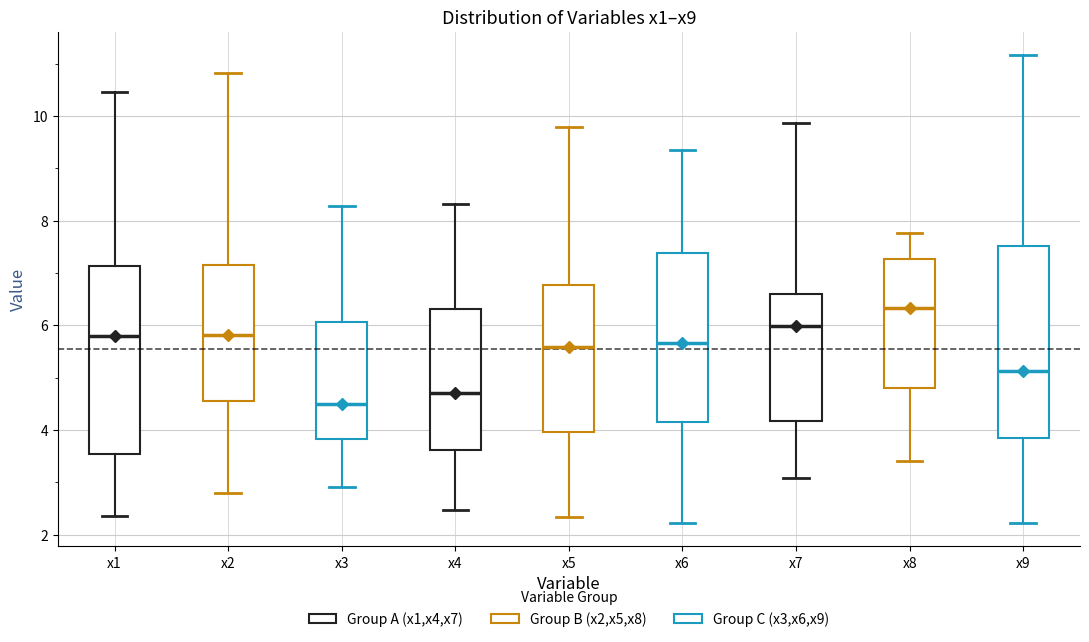

Where does the lower whisker of the box for x1 end on the y-axis? The values are not printed on the chart, so give them approximately, as read against the axis.

2.4